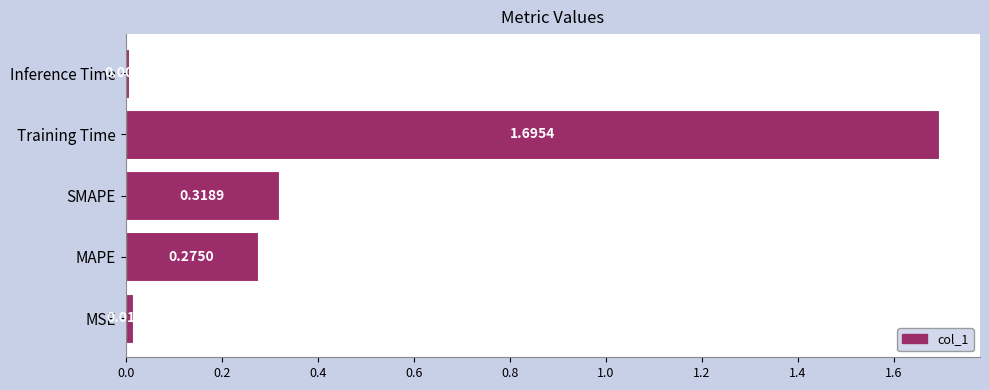

What is the change in value from MAPE to Inference Time?

-0.3